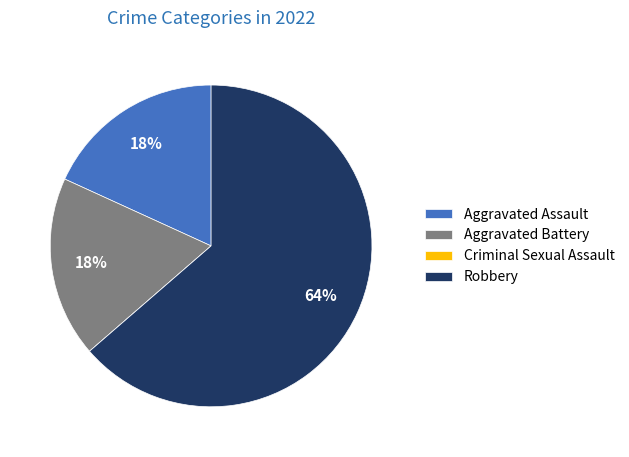

Does Aggravated Assault account for over 50% of the chart?

No